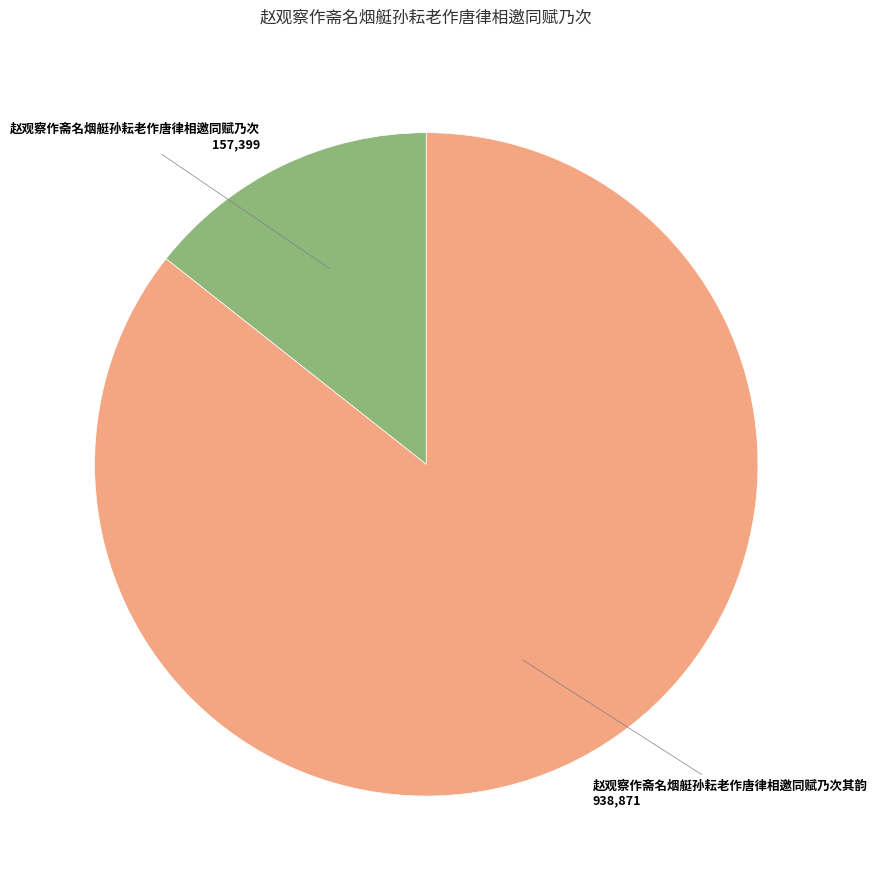

Which slice is the largest?

赵观察作斋名烟艇孙耘老作唐律相邀同赋乃次其韵